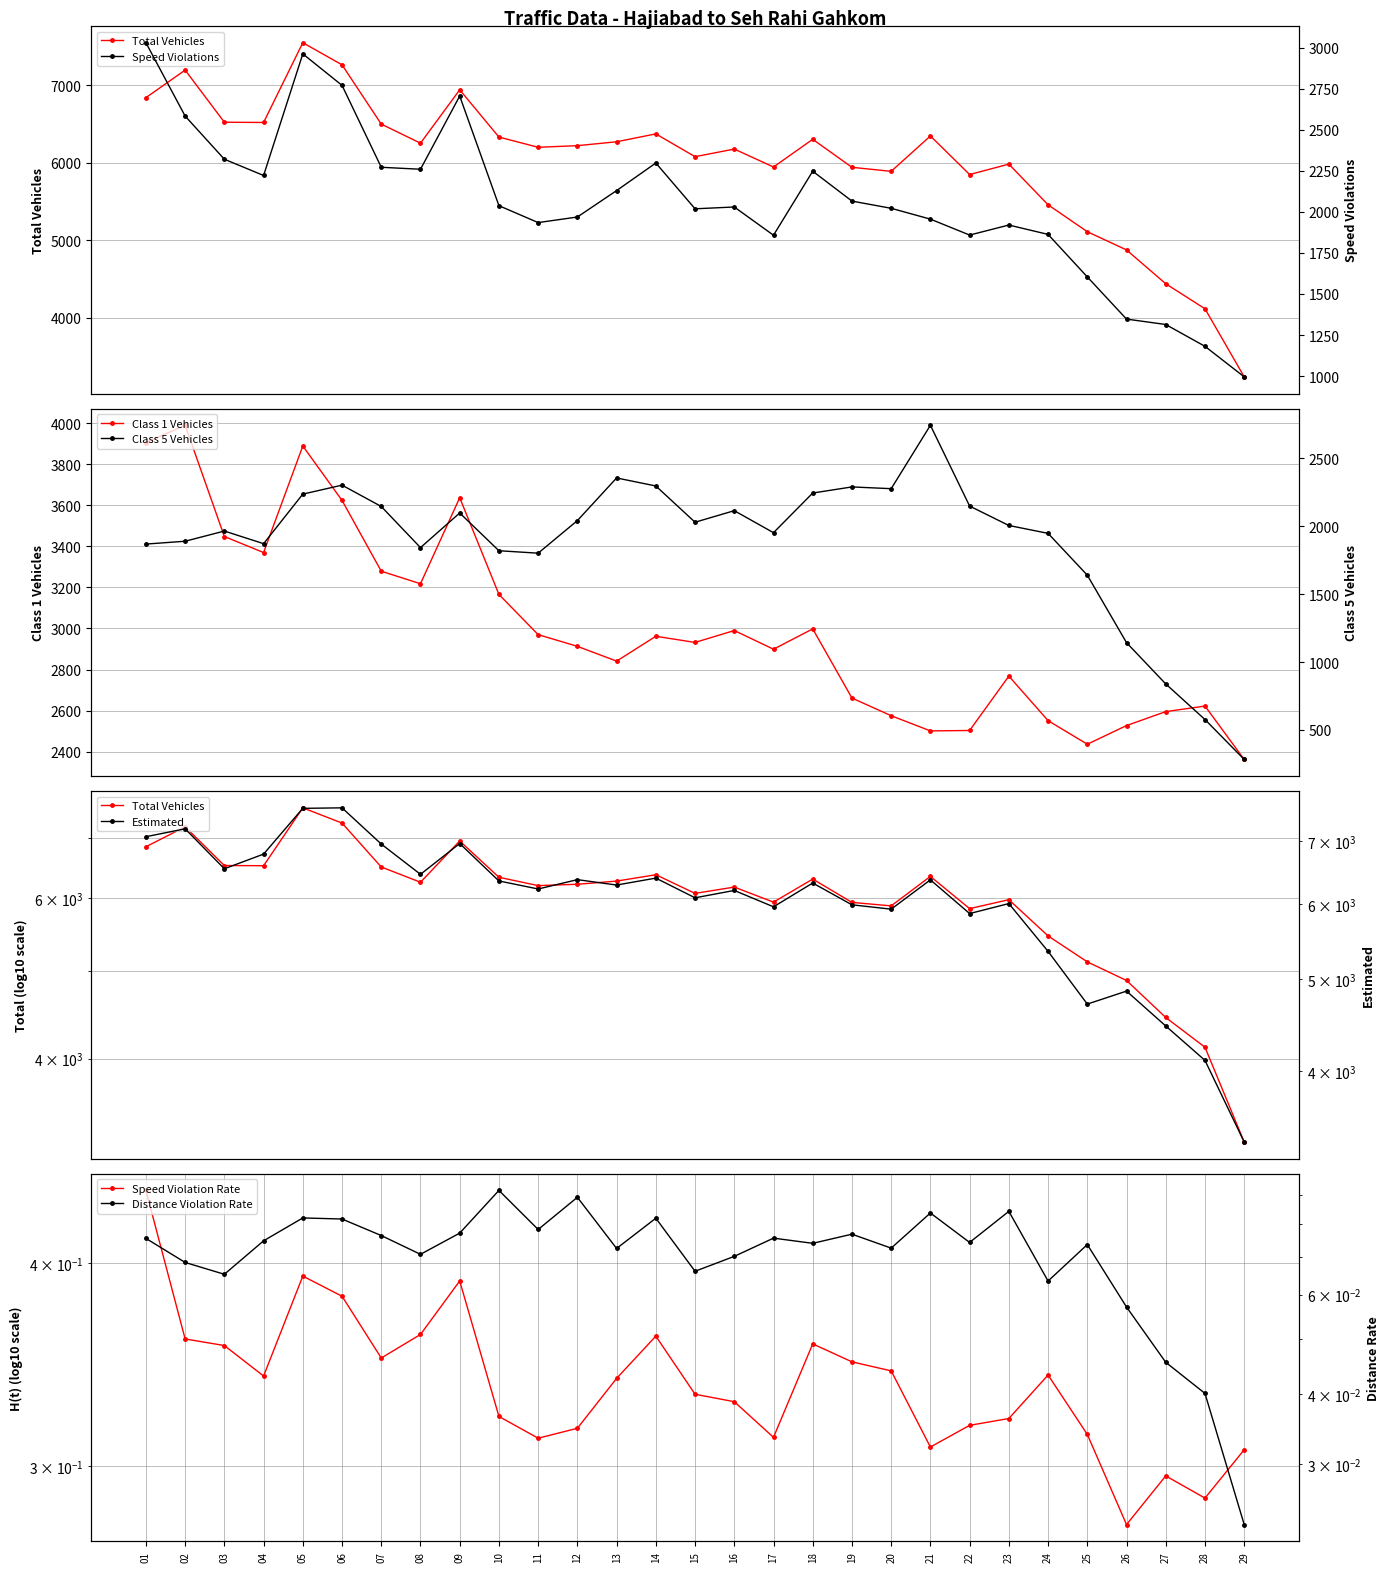

How many data points in estimated are less than 6288?

14